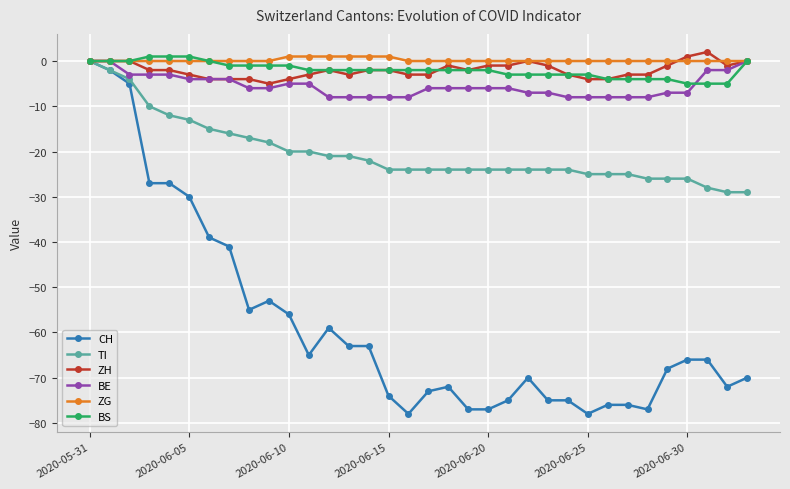

Count the number of categories in the chart.

34